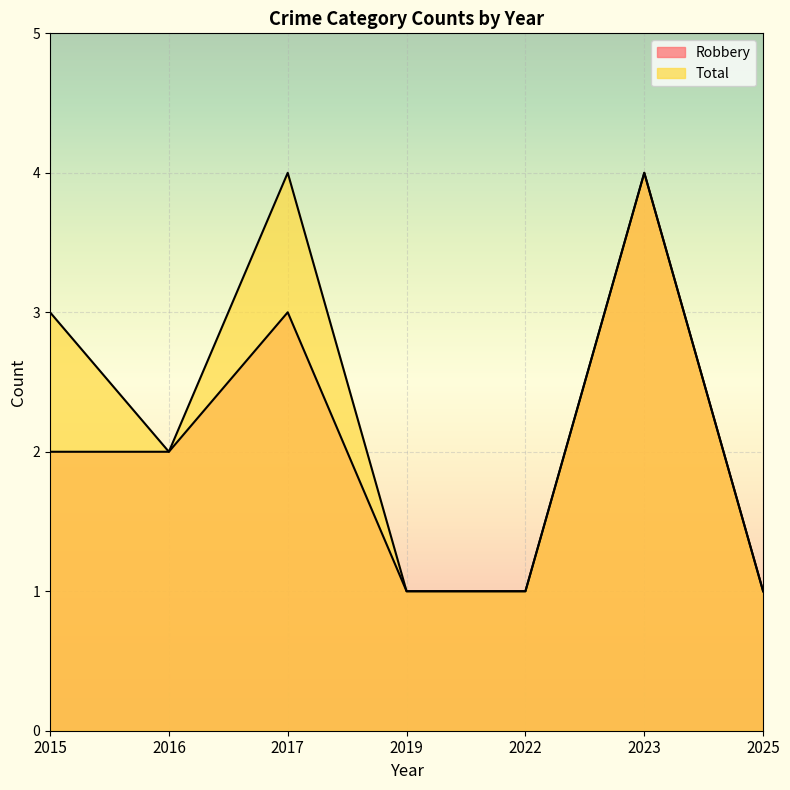

What is the total value across all series at 2022?

2